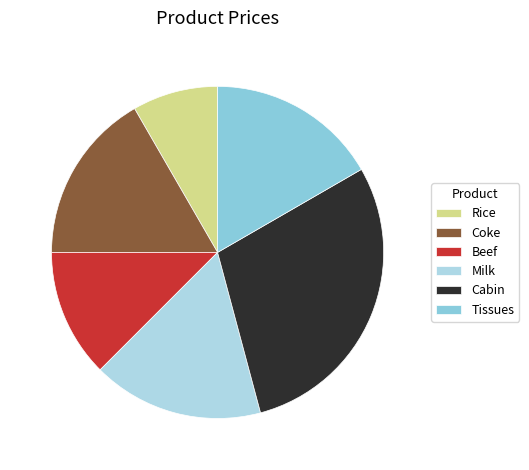

Count the number of slices in the pie.

6